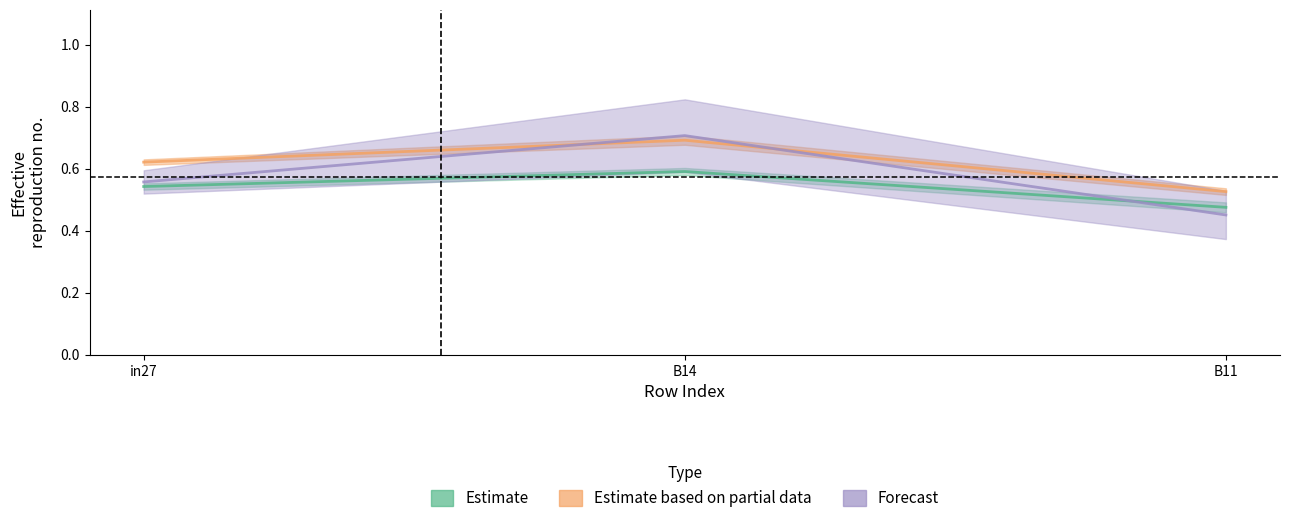

At which label is job168_scenario1_317 closest to 0?

B11